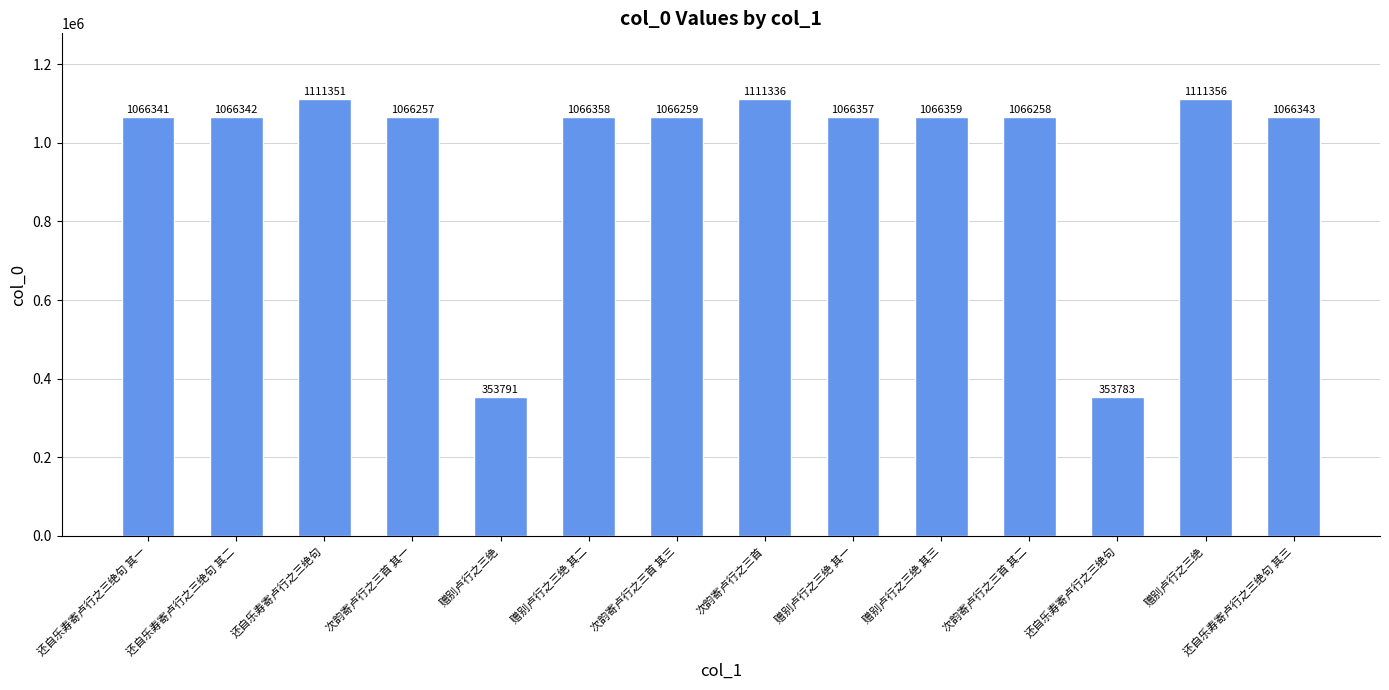

Are the bars horizontal?

No